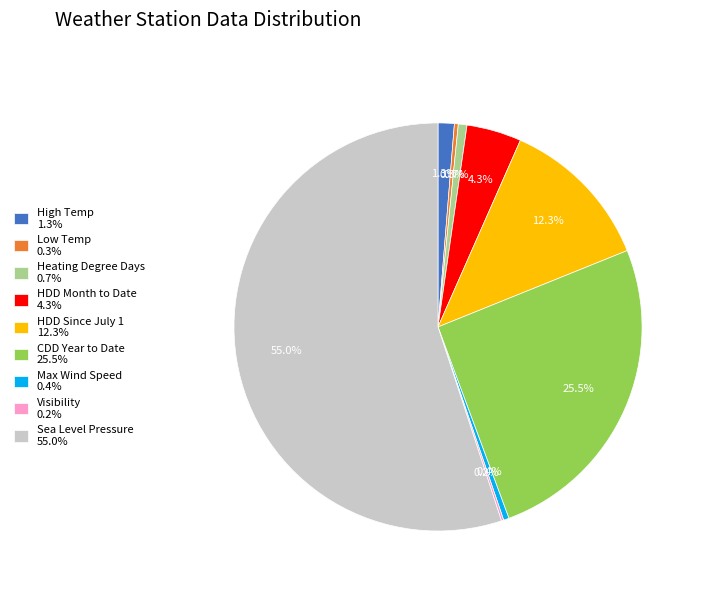

Do Max Wind Speed 0.4% and Low Temp 0.3% together represent more than half of the pie?

No